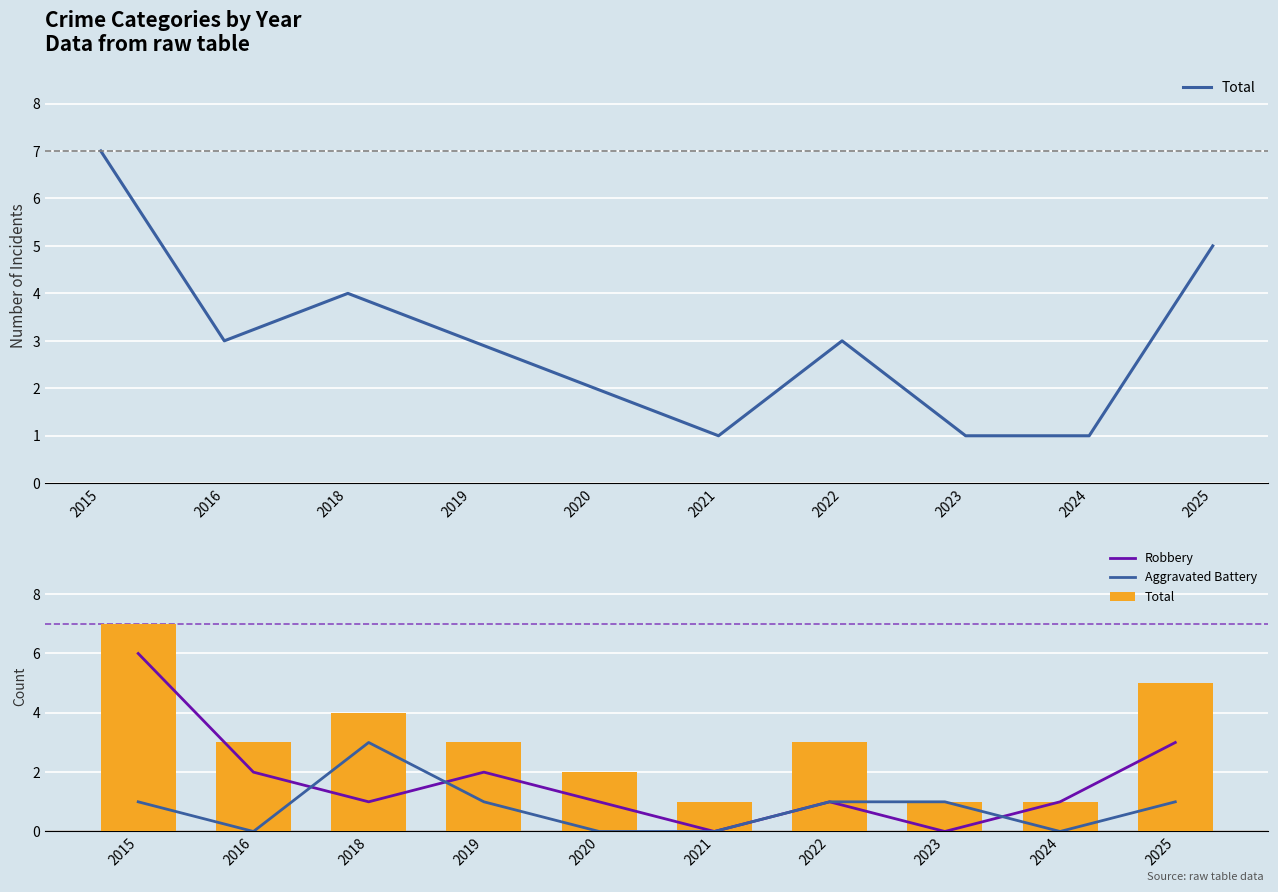

Which has a higher value, 2024 or 2025?

2025